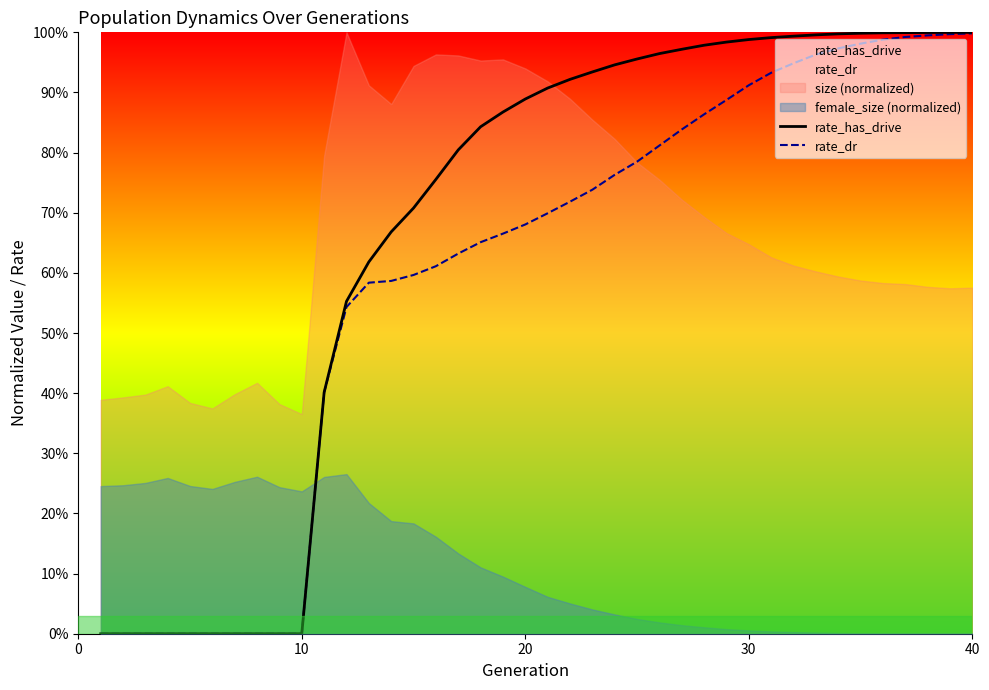

True or false: rate_has_drive and rate_dr cross at least once.

False